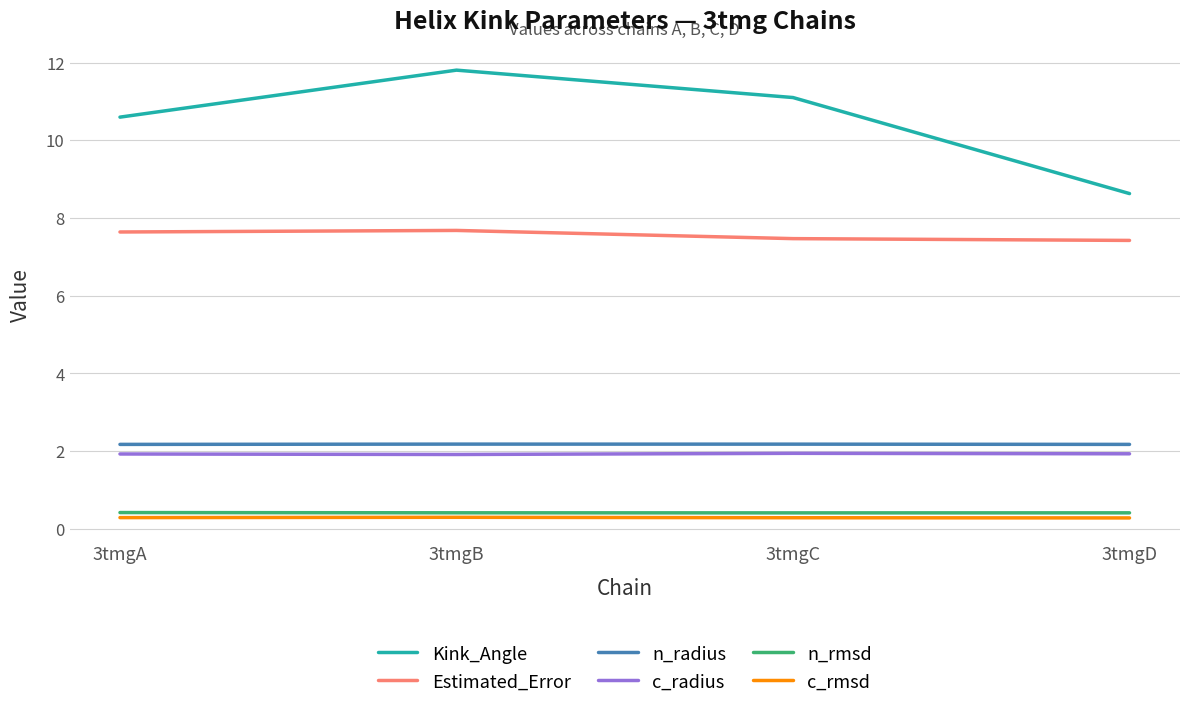

What is the spread (max minus min) of values at 3tmgA?

10.3